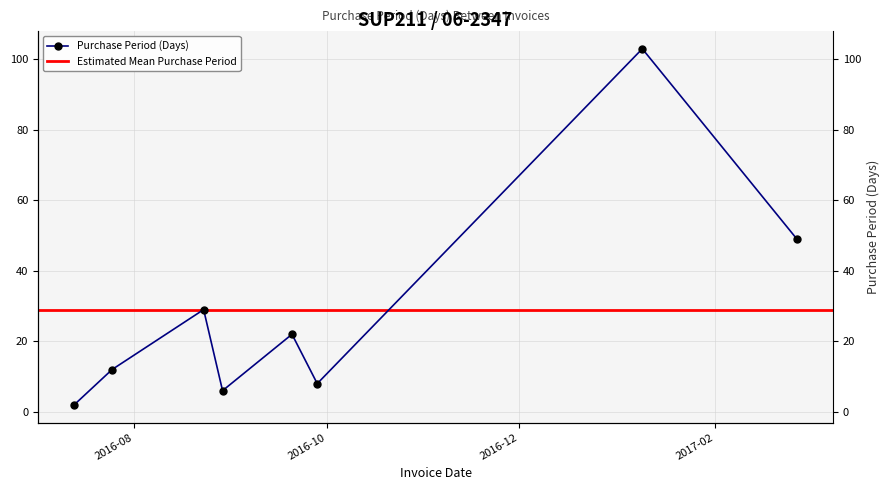

Does the chart have visible grid lines?

Yes